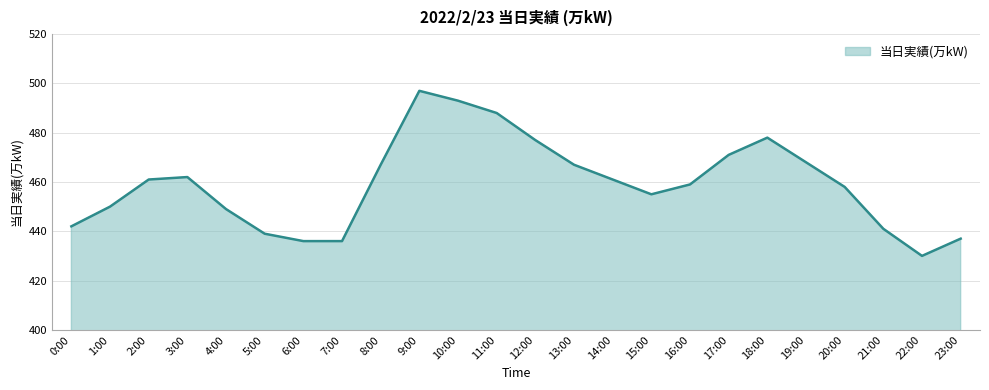

How many categories are shown in the chart?

24